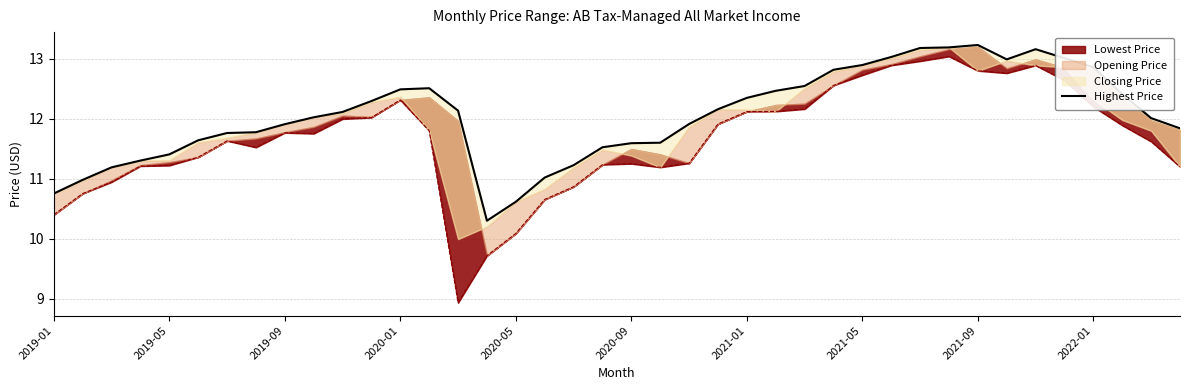

Reading left to right, list all the values displayed in this chart.

10.8	11.0	11.2	11.3	11.4	11.6	11.8	11.8	11.9	12.0	12.1	12.3	12.5	12.5	12.1	10.3	10.6	11.0	11.2	11.5	11.6	11.6	11.9	12.2	12.3	12.5	12.5	12.8	12.9	13.0	13.2	13.2	13.2	13.0	13.2	13.0	12.9	12.4	12.0	11.8